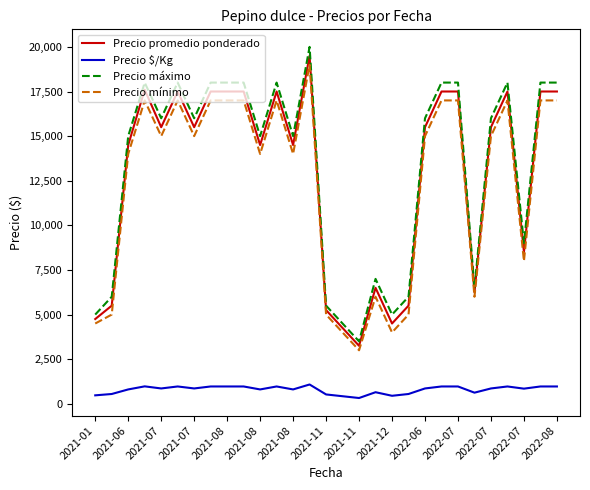

How many series are shown in this chart?

4